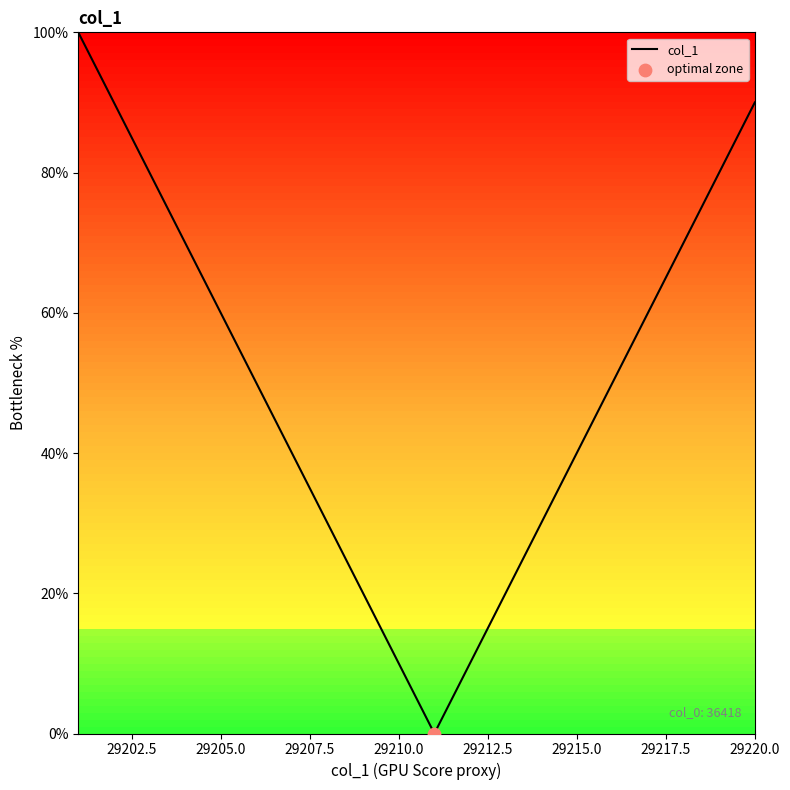

What is the difference between the maximum and minimum values?

100